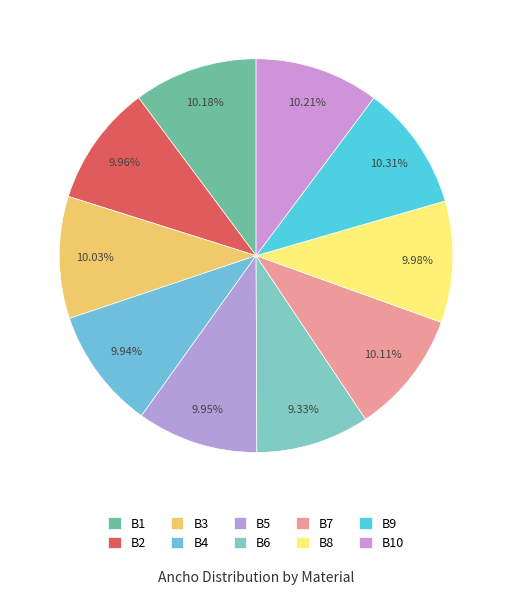

What is the smallest slice in the pie chart?

B6